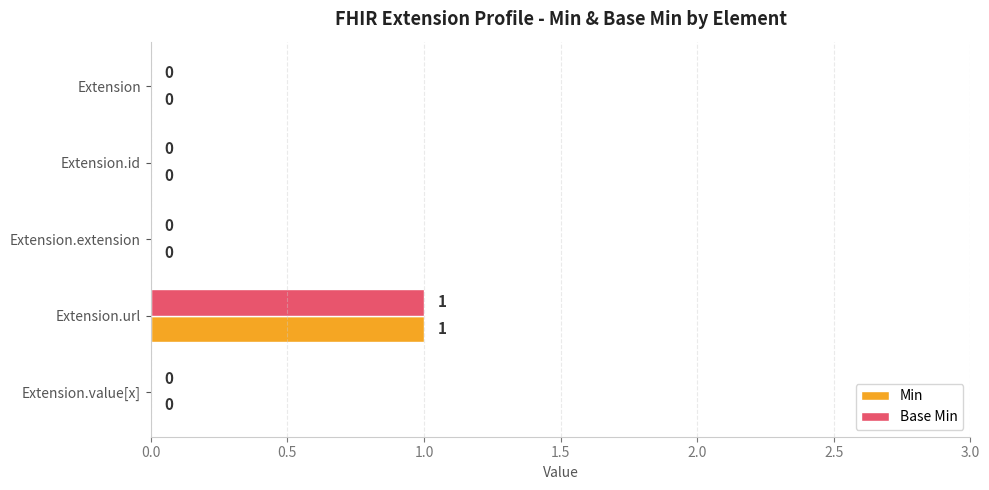

At which category is the sum across all series the highest?

Extension.url